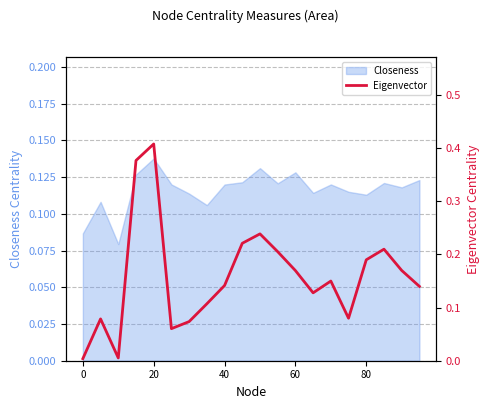

How many data points does each series have?

20